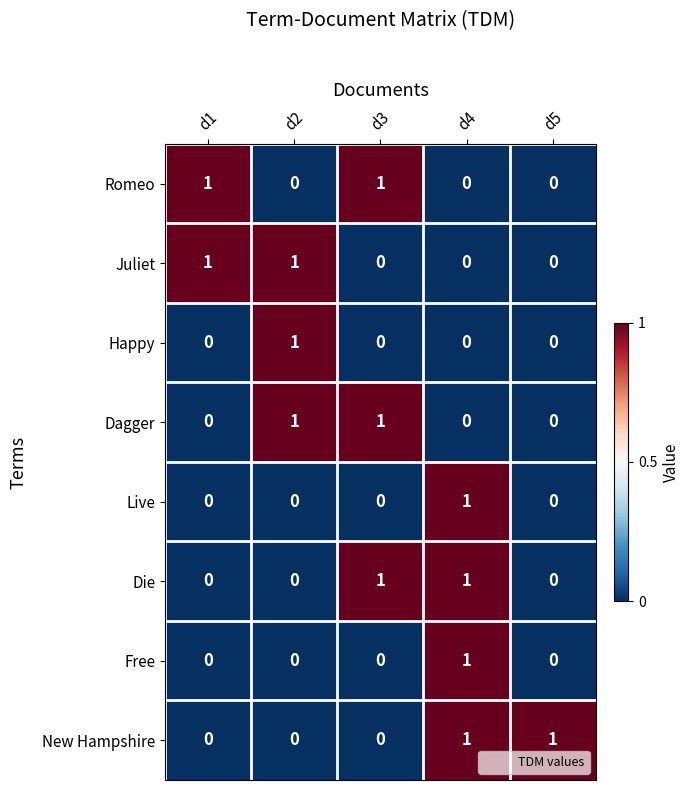

How many Happy values are between 0 and 1?

5